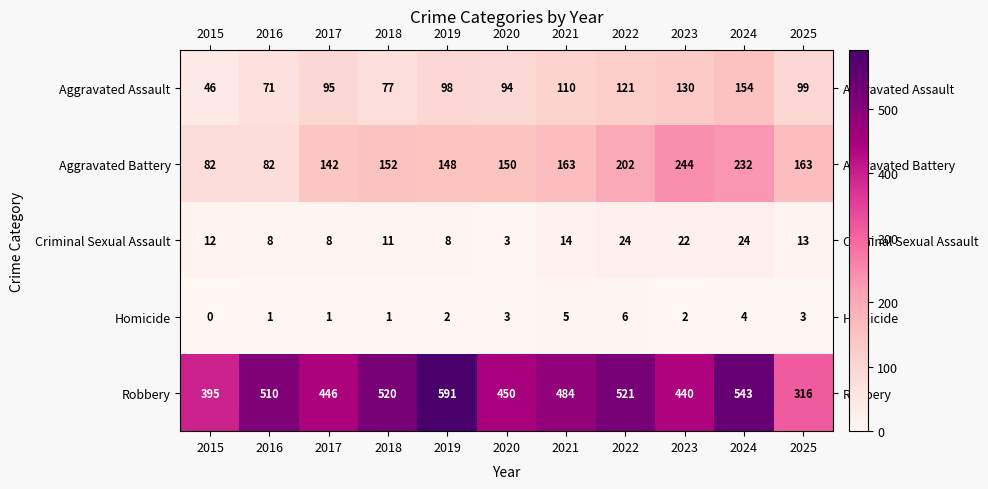

The Robbery series shows 208 at 2021. True or false?

False